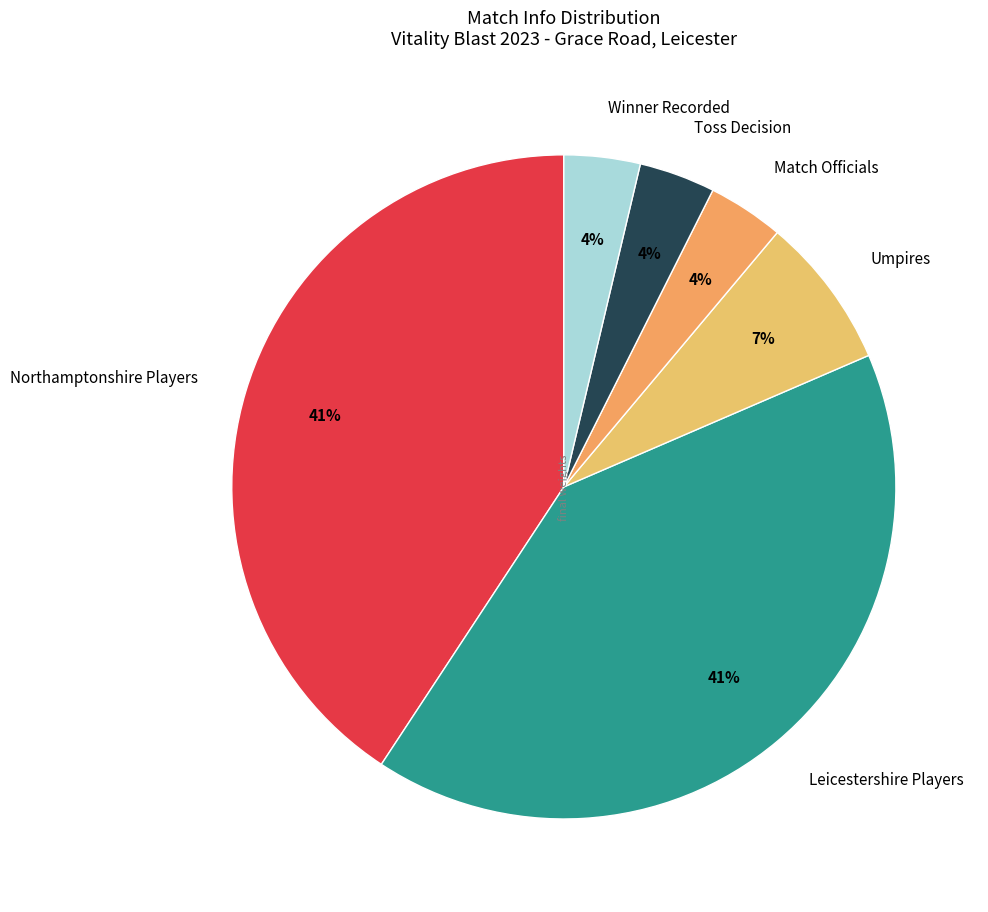

What percentage is the Umpires slice, to the nearest percent?

7%